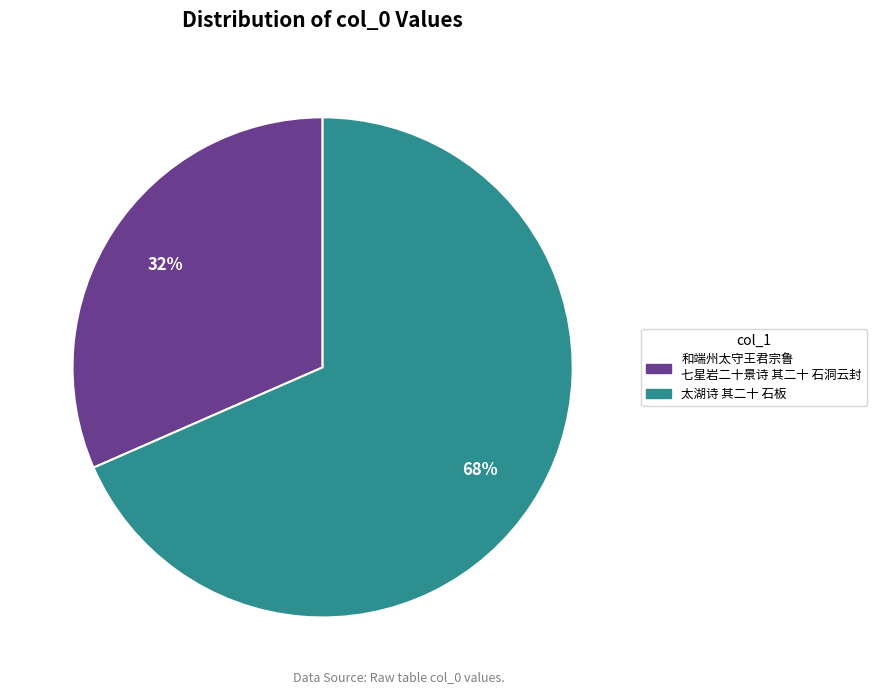

To the nearest percent, what is the average slice percentage?

50%